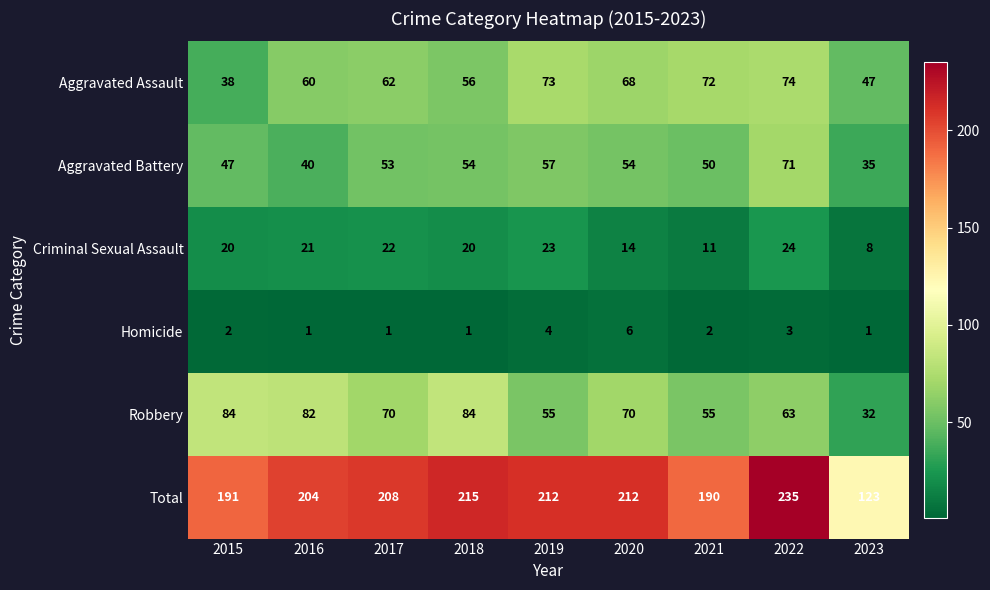

Where is Aggravated Battery nearest to the value 53?

2017